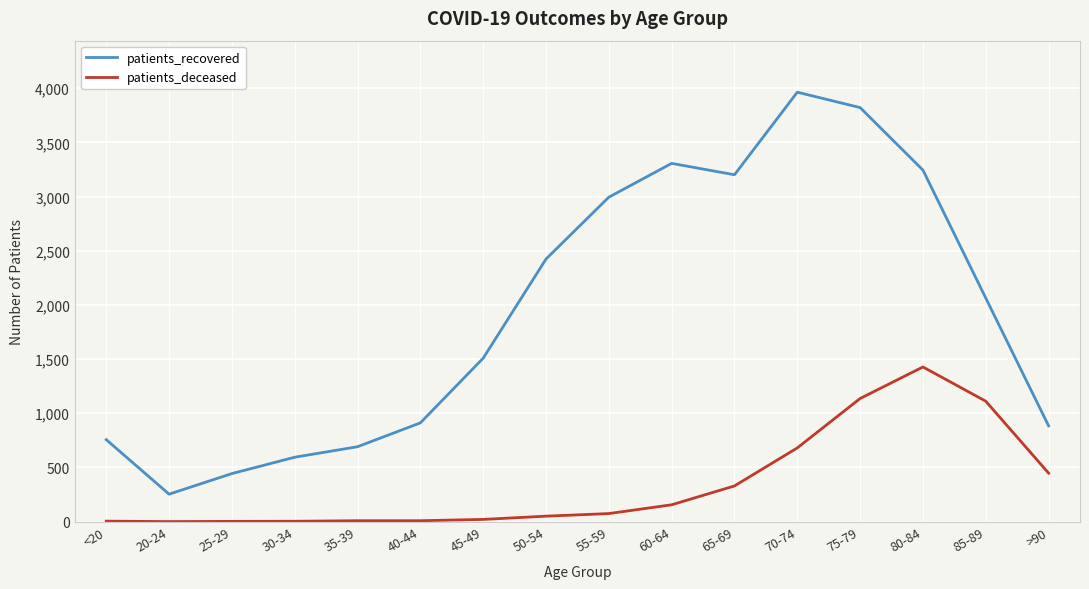

True or false: patients_recovered has a value of 3306 at 60-64.

True